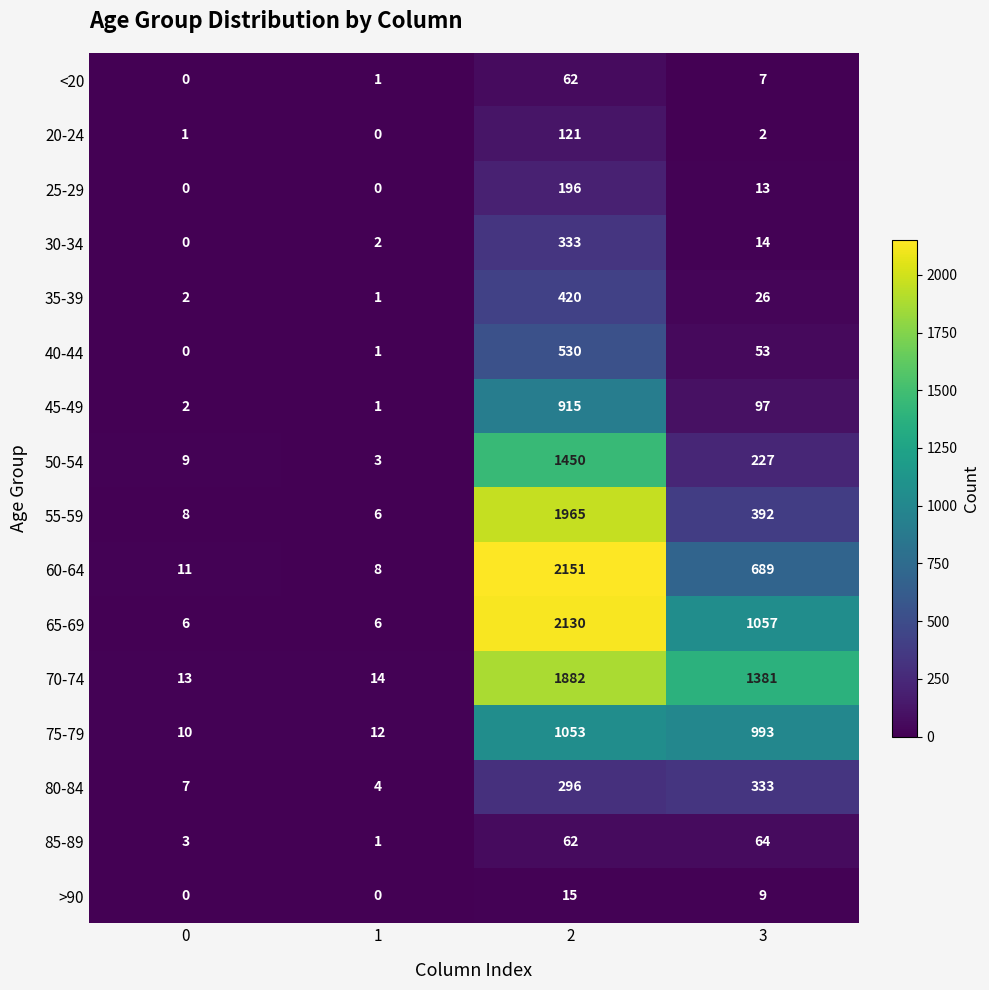

Which series has the largest range (max minus min)?

60-64